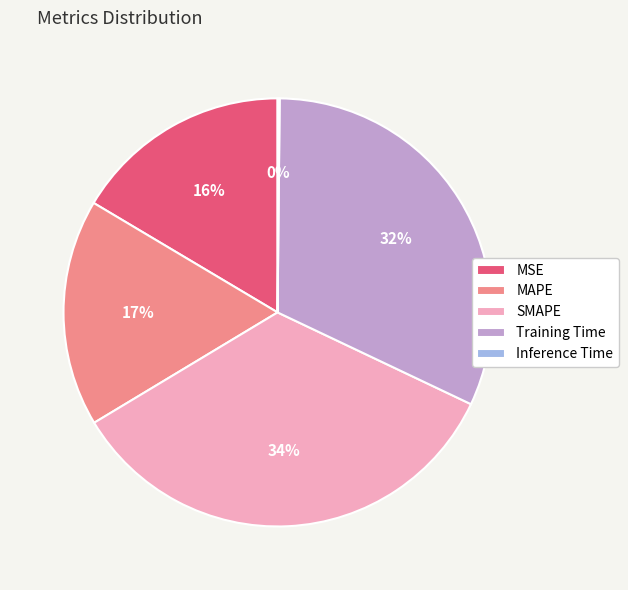

To the nearest percent, what is the difference between the largest and smallest slice percentages?

34%